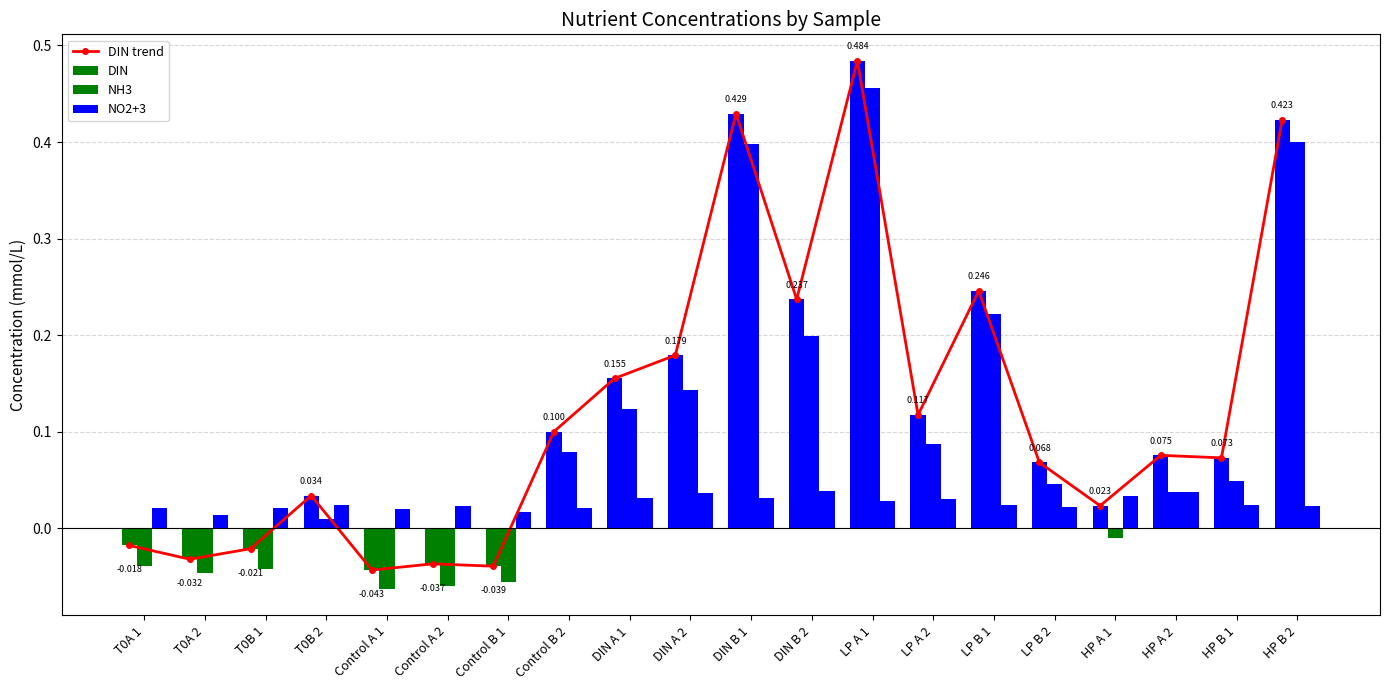

List the labels in order of DIN trend value, smallest first.

Control A 1, Control B 1, Control A 2, T0A 2, T0B 1, T0A 1, HP A 1, T0B 2, LP B 2, HP B 1, HP A 2, Control B 2, LP A 2, DIN A 1, DIN A 2, DIN B 2, LP B 1, HP B 2, DIN B 1, LP A 1